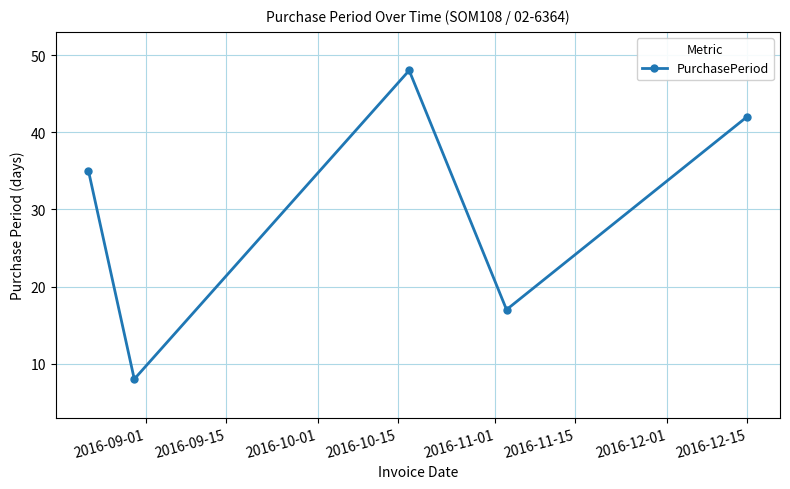

What is the value of the 5th point from the left?

42